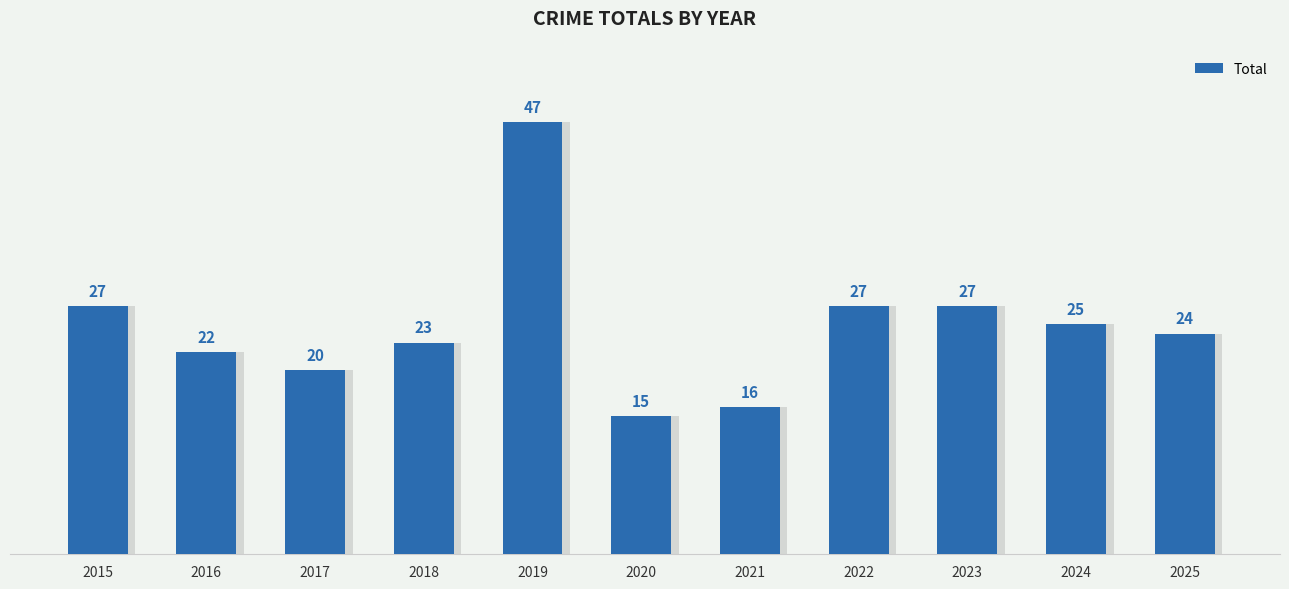

What is the value of the 11th bar from the left?

24